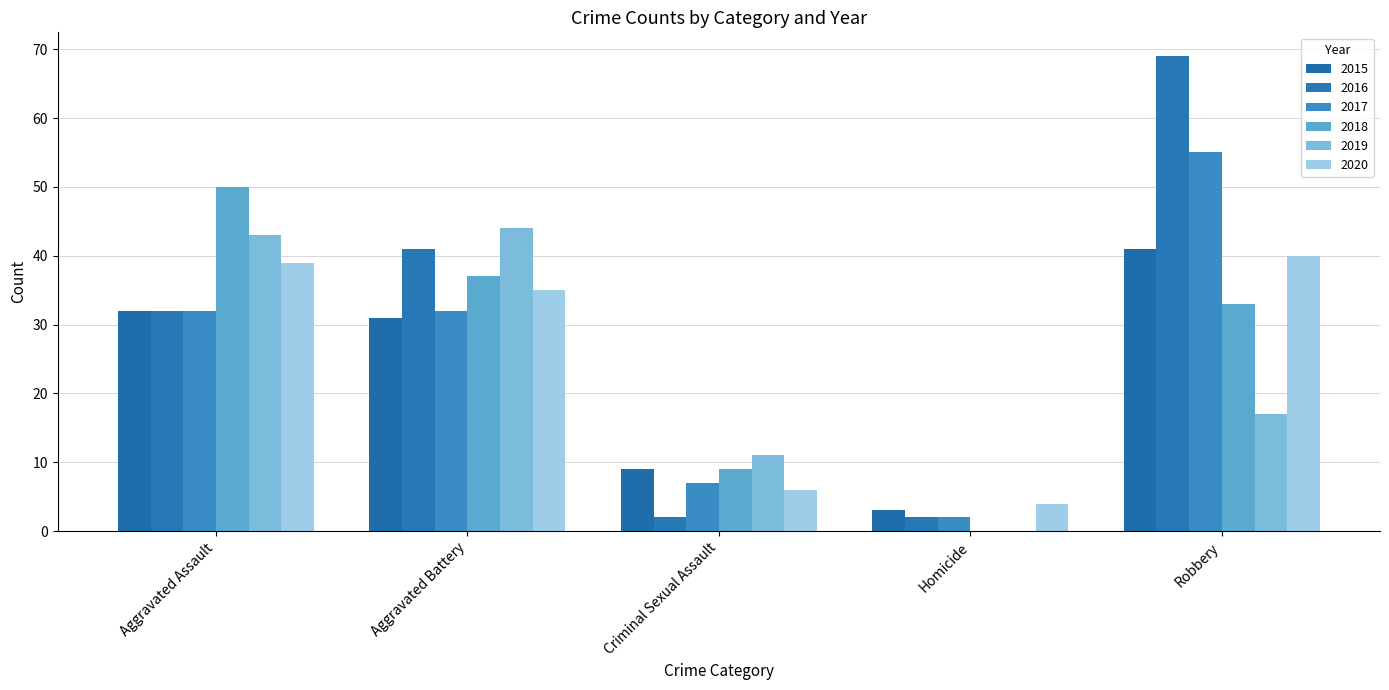

Which has a higher value, Homicide or Criminal Sexual Assault?

Criminal Sexual Assault